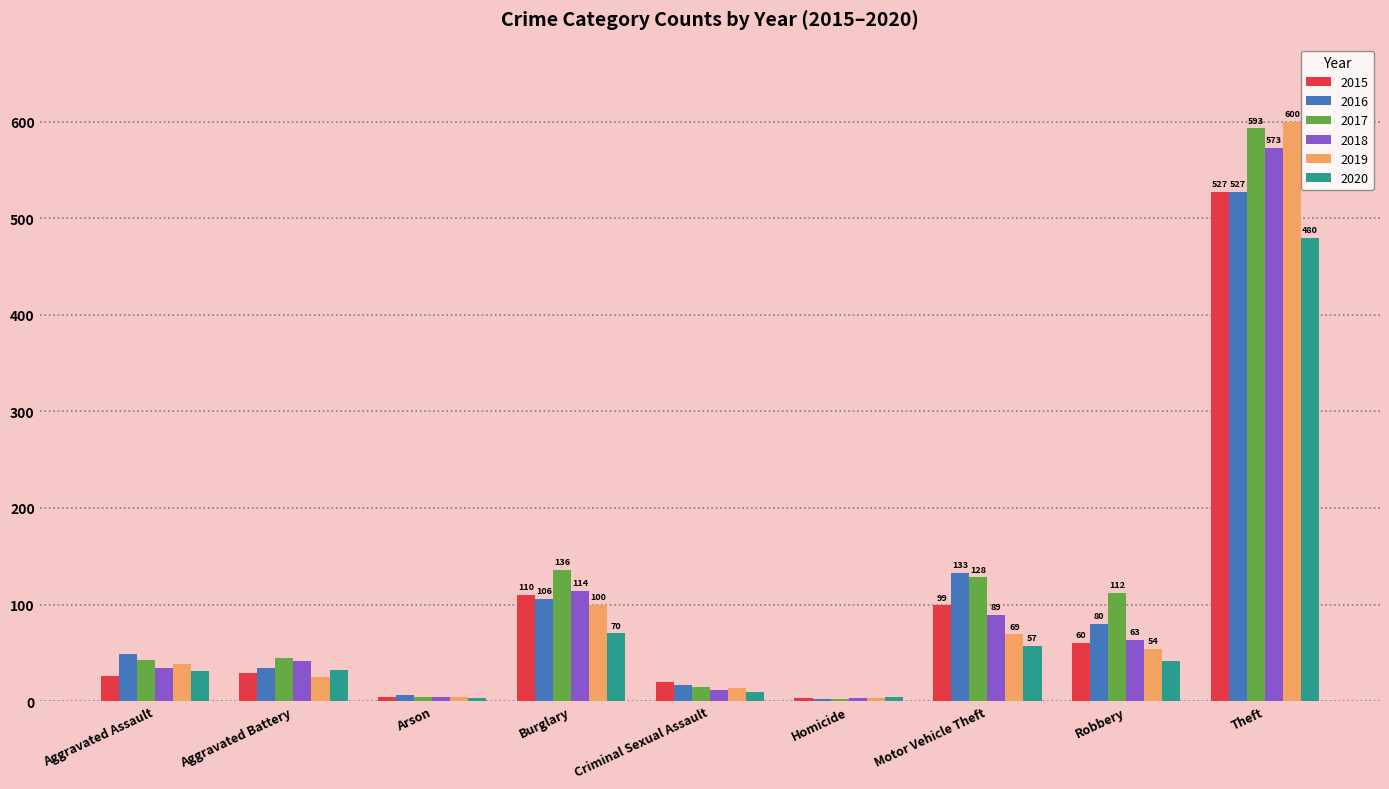

What is the sum of all 2020 values?

727